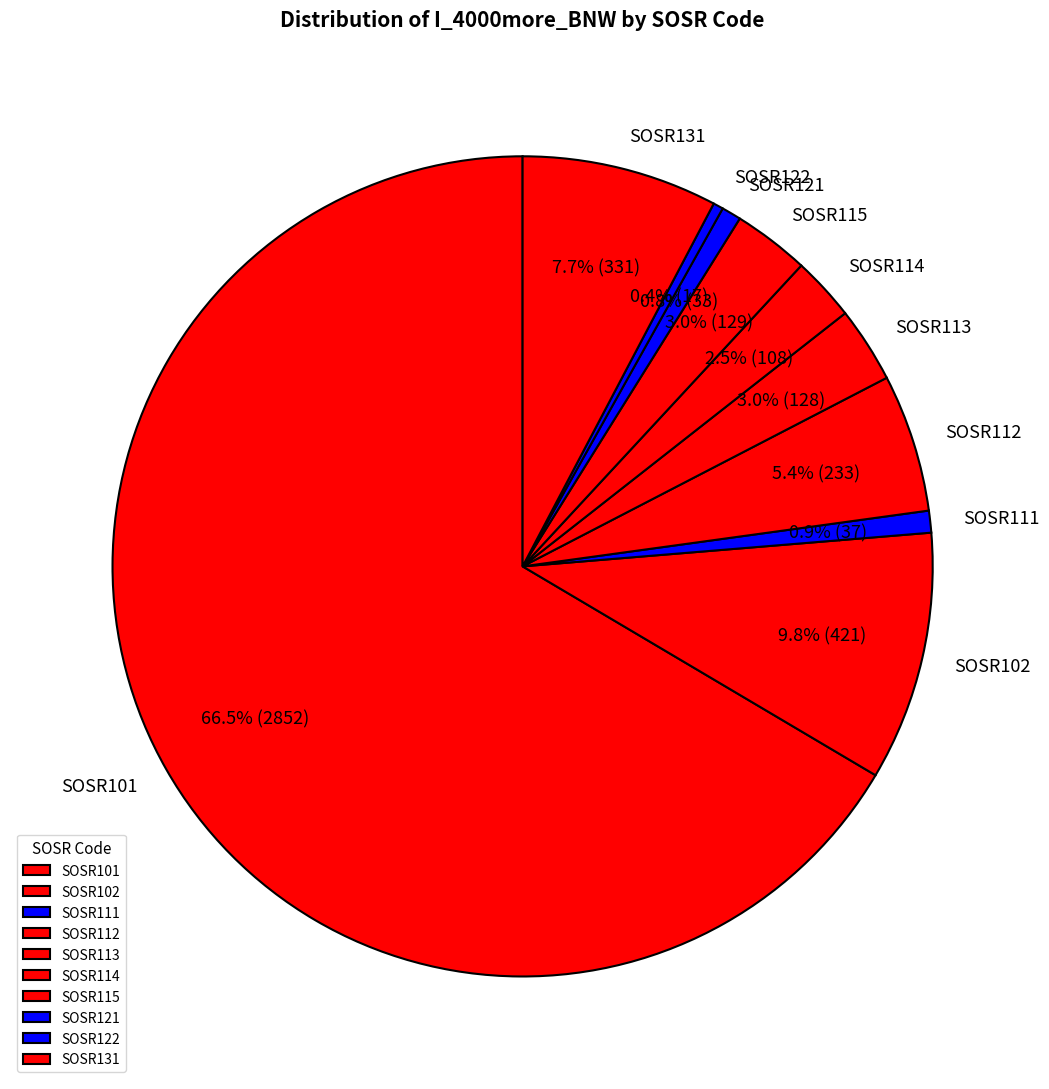

Does any single category account for the majority?

Yes